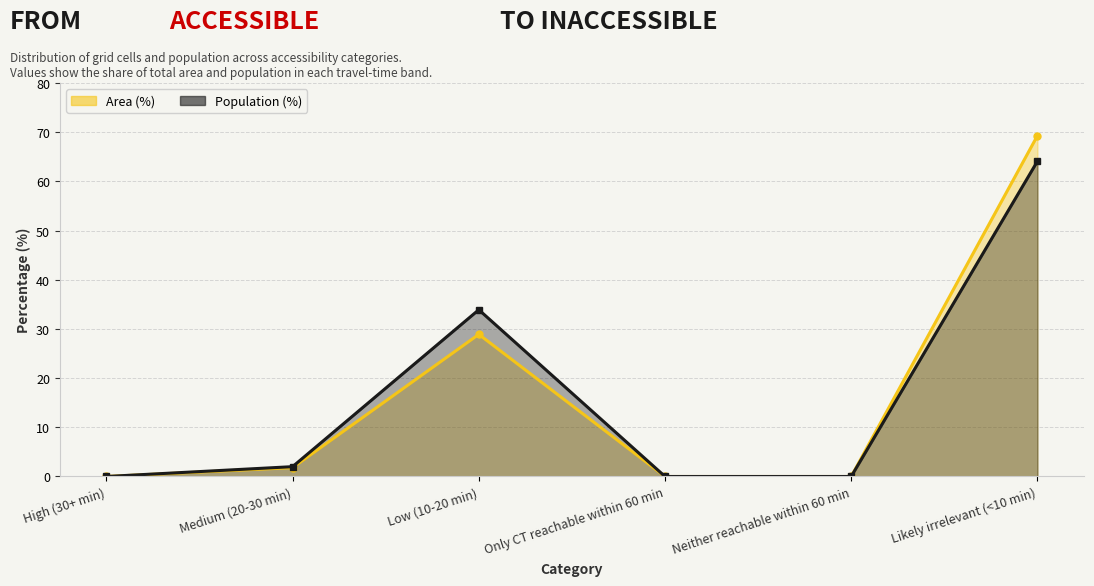

Reading right to left, list all the values displayed in this chart.

Area (%): Likely irrelevant (<10 min)=69.3	Neither reachable within 60 min=0.0	Only CT reachable within 60 min=0.0	Low (10-20 min)=28.9	Medium (20-30 min)=1.8	High (30+ min)=0.0
Population (%): Likely irrelevant (<10 min)=64.1	Neither reachable within 60 min=0.0	Only CT reachable within 60 min=0.0	Low (10-20 min)=33.9	Medium (20-30 min)=2.0	High (30+ min)=0.0